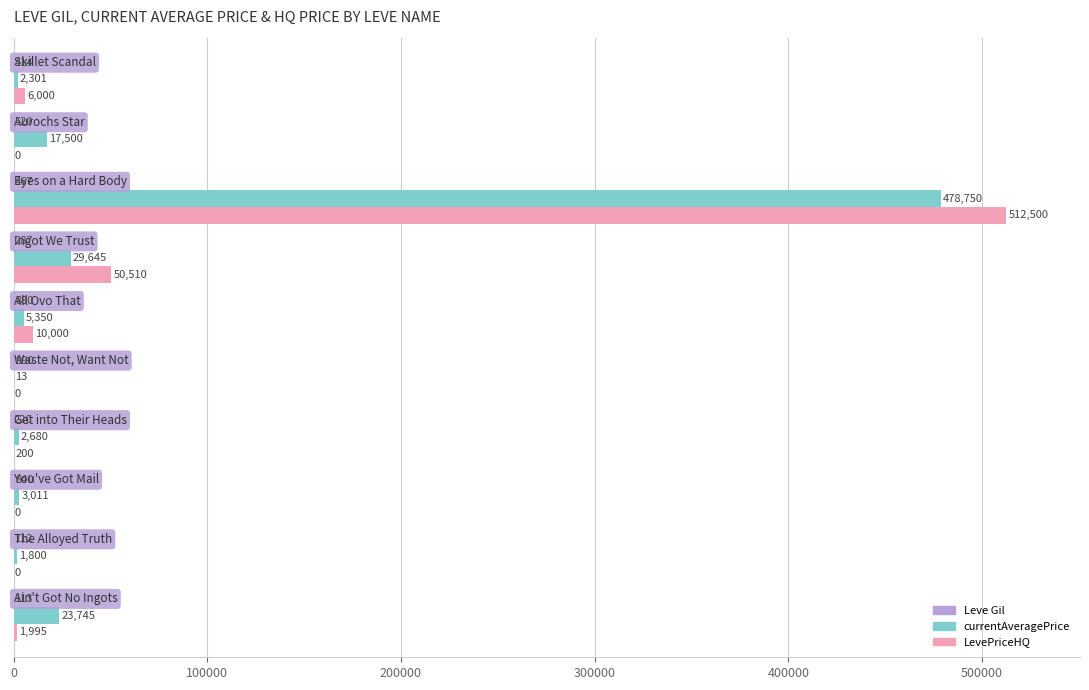

What is the greatest value displayed?

512500.0